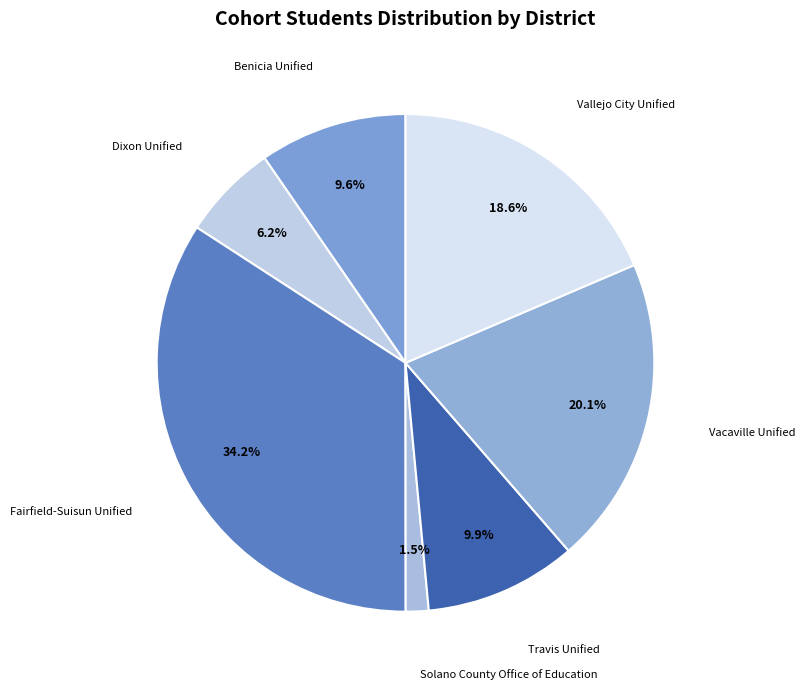

Combined, do Vallejo City Unified and Solano County Office of Education account for over 50%?

No